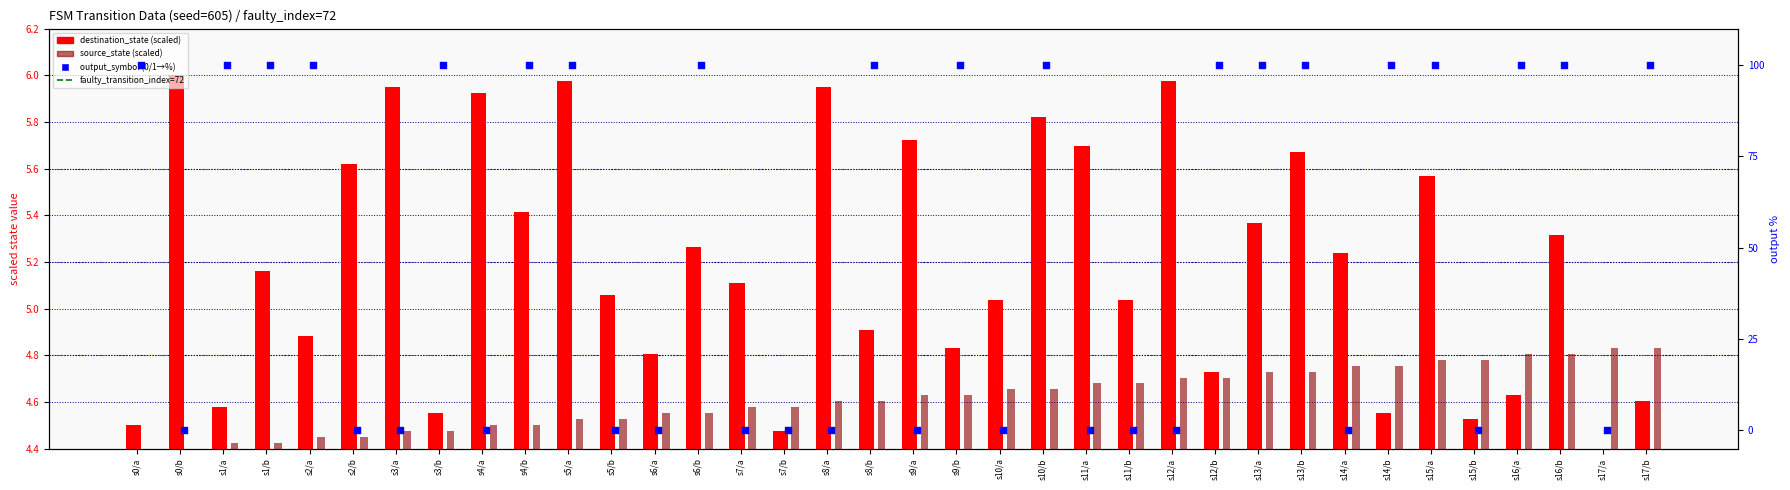

Which series has the largest total across all categories?

output_symbol (0/1 → %)